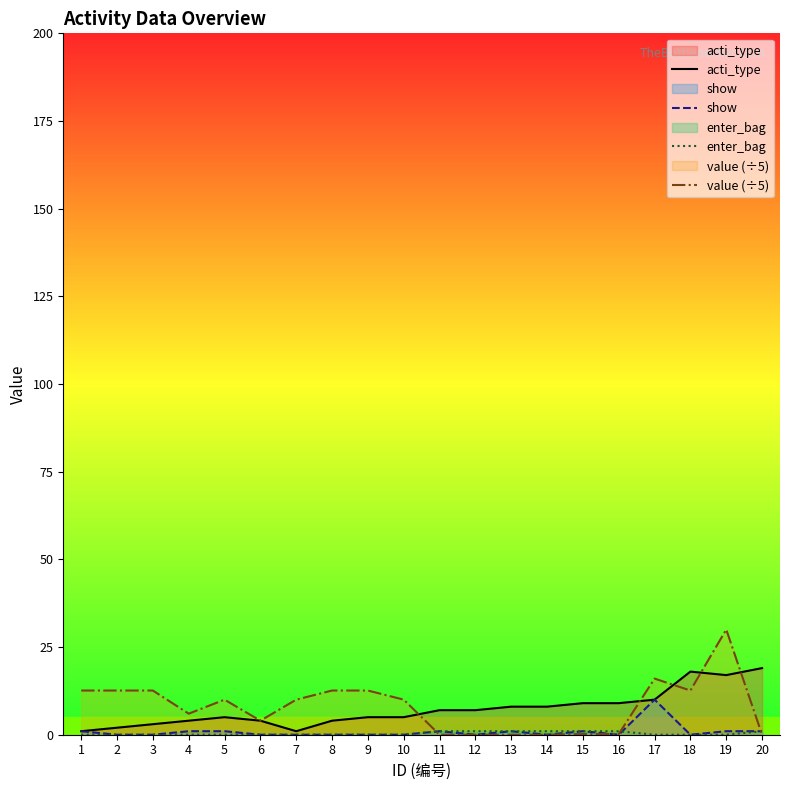

What value does the enter_bag series have at 20?

1.0